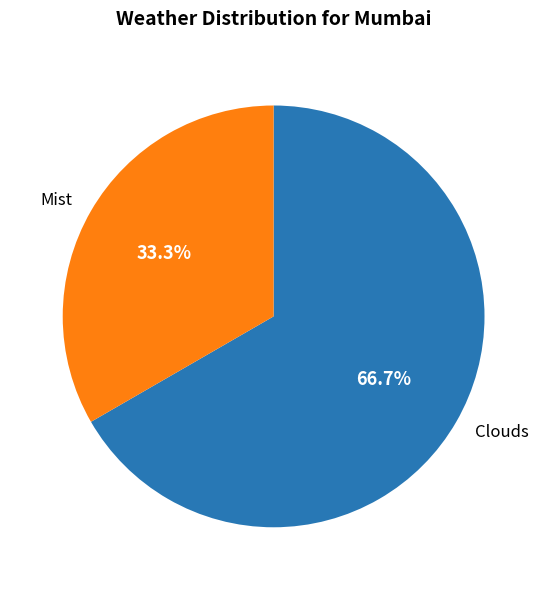

To the nearest percent, what is the difference between the largest and smallest slice percentages?

33%